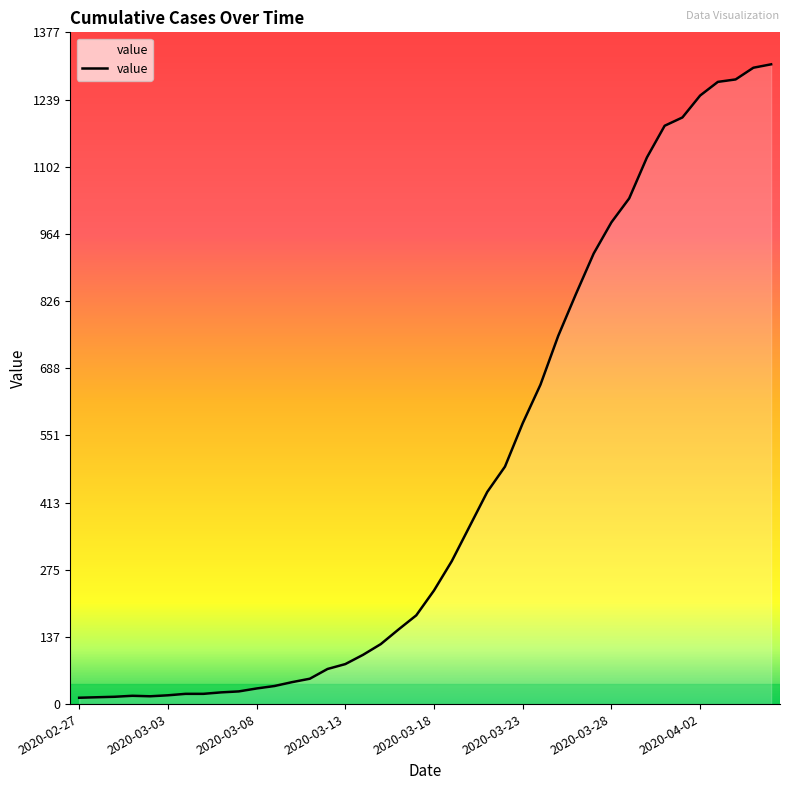

What is the difference between the maximum and minimum values?

1299